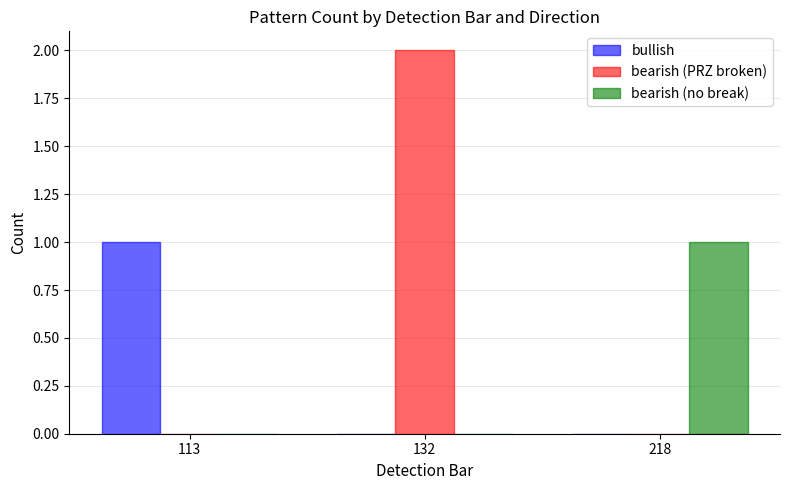

Which series has the largest total across all categories?

bearish (PRZ broken)